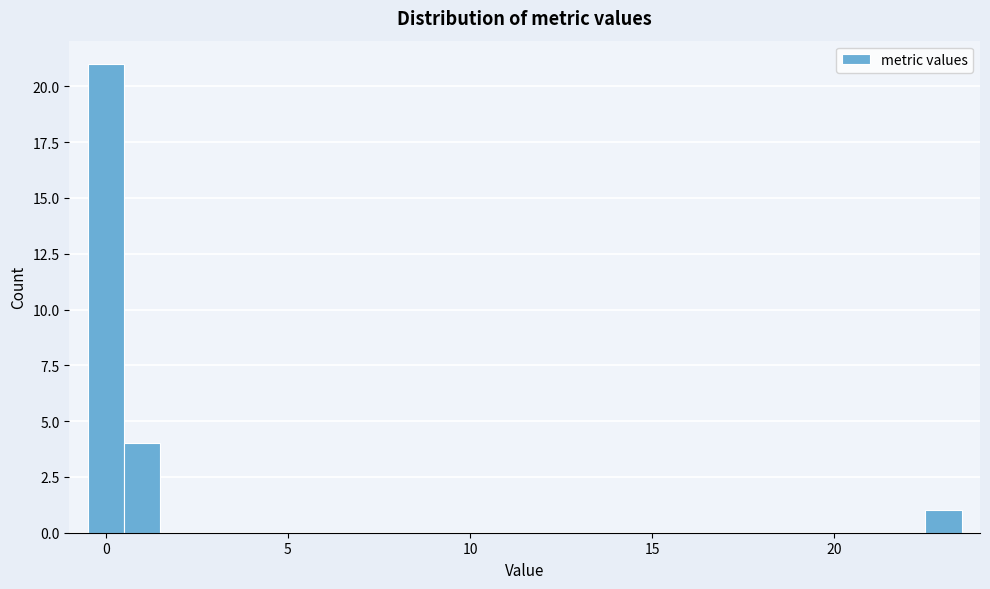

Around what value on the x-axis is the tallest bar? Give the approximate position of its centre, as read against the axis.

0.0